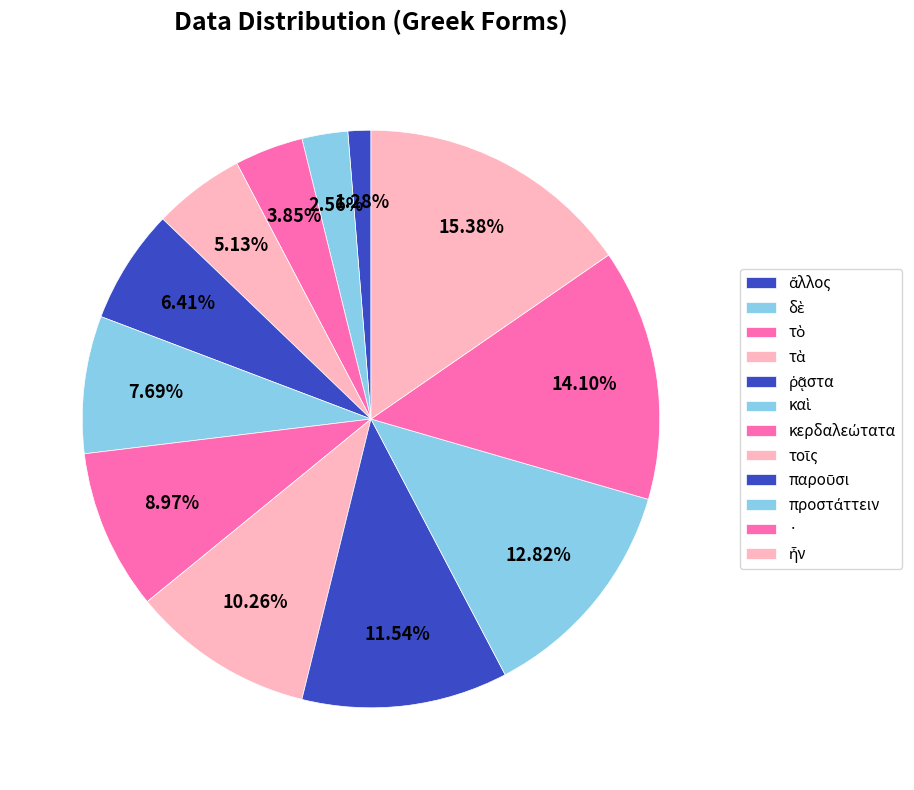

The κερδαλεώτατα slice represents 9% of the pie. True or false?

True